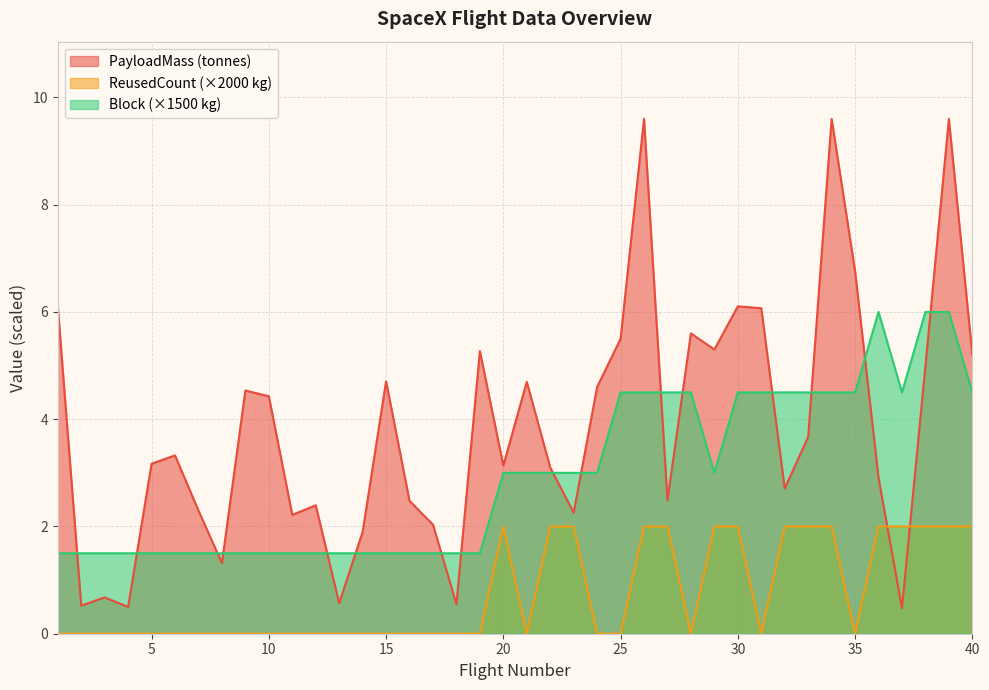

How many intersections are there between Block and PayloadMass?

16